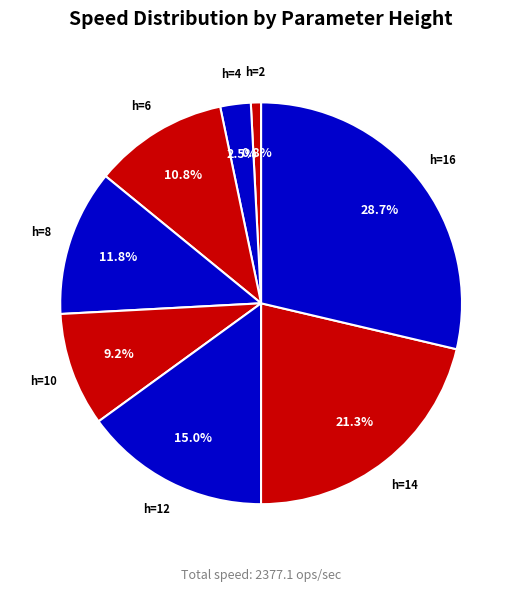

How many segments does this pie chart have?

8